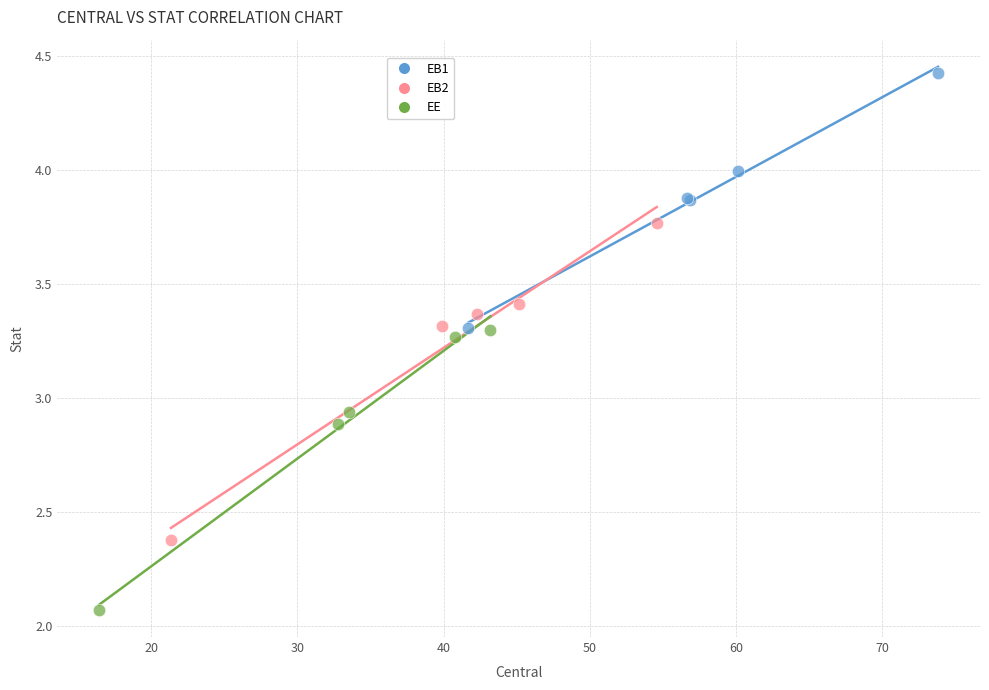

Which series has the largest Y range (max minus min)?

EB2